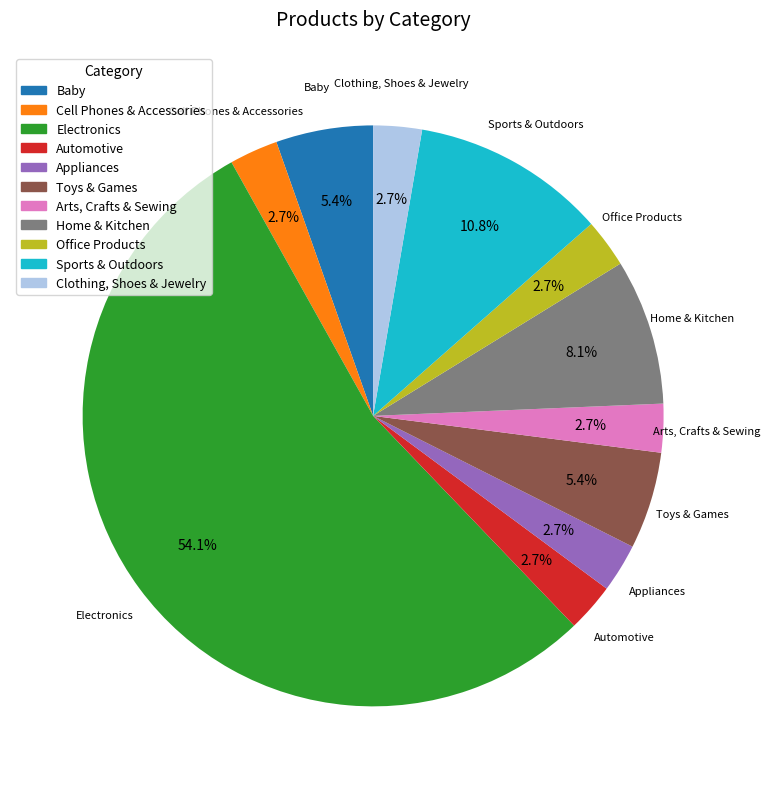

True or false: Toys & Games accounts for 1% of the total.

False